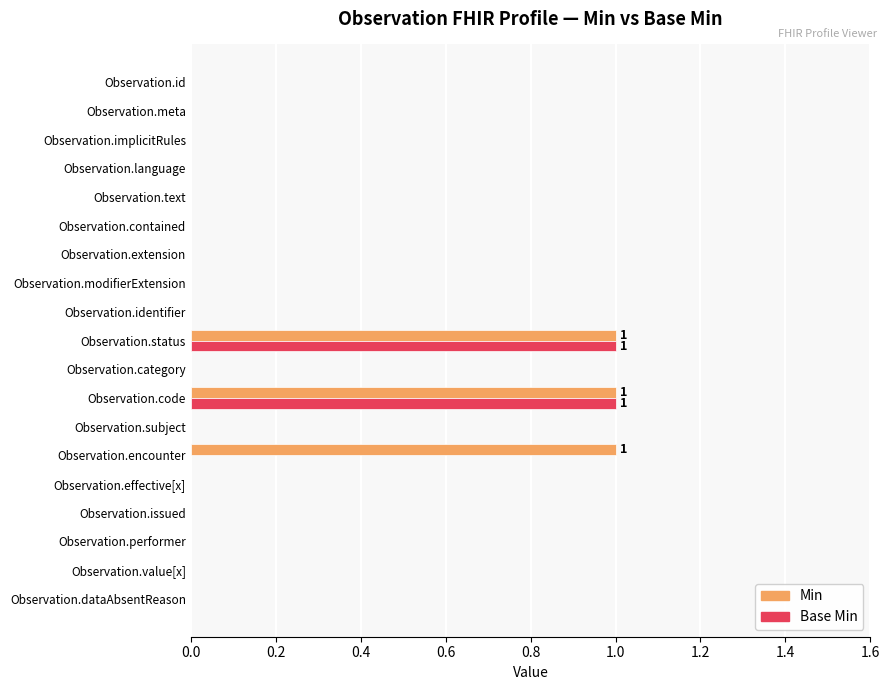

The value of Min at Observation.extension is 0. True or false?

True